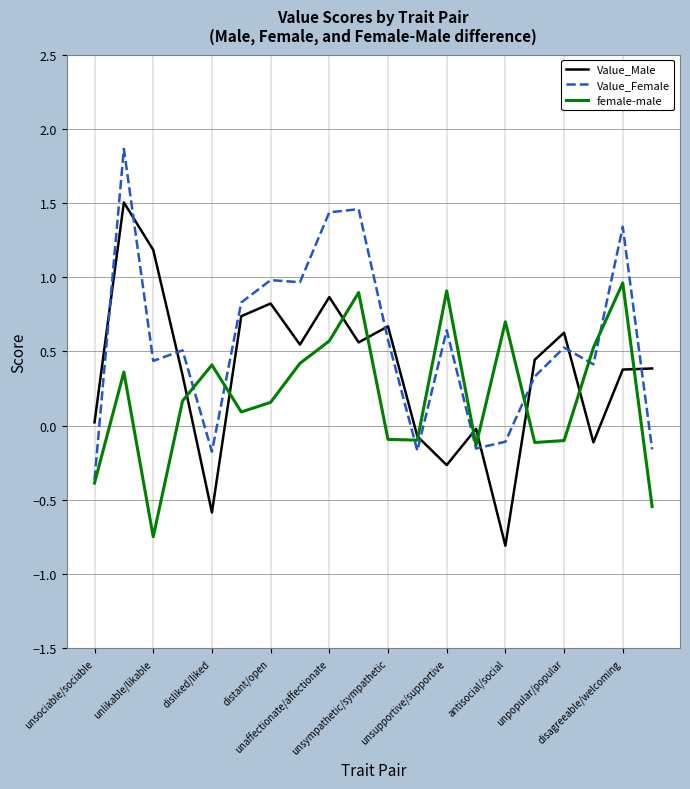

Which series ends up on top after the final intersection of Value_Male and Value_Female?

Value_Male